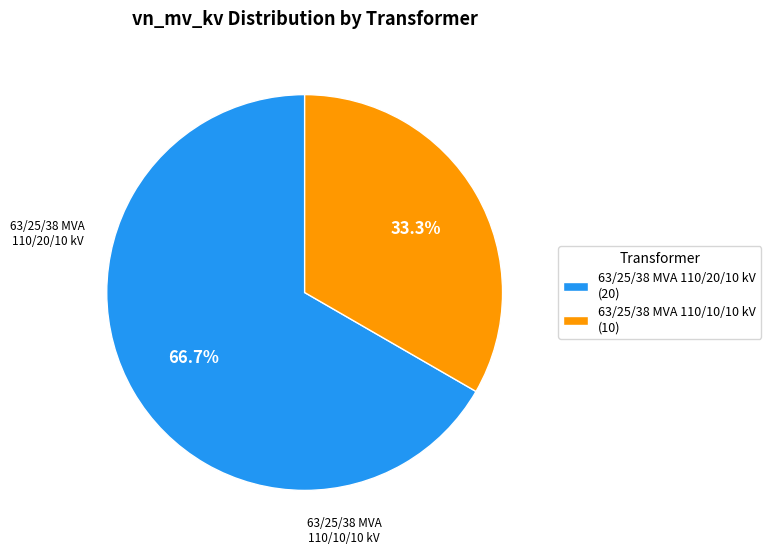

Is the sum of 63/25/38 MVA 110/20/10 kV and 63/25/38 MVA 110/10/10 kV greater than half?

Yes